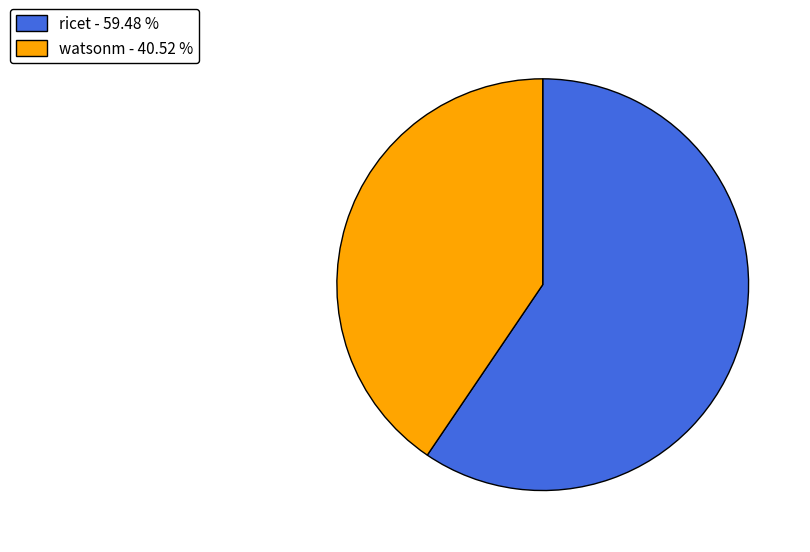

Rank the categories by value from highest to lowest.

ricet, watsonm